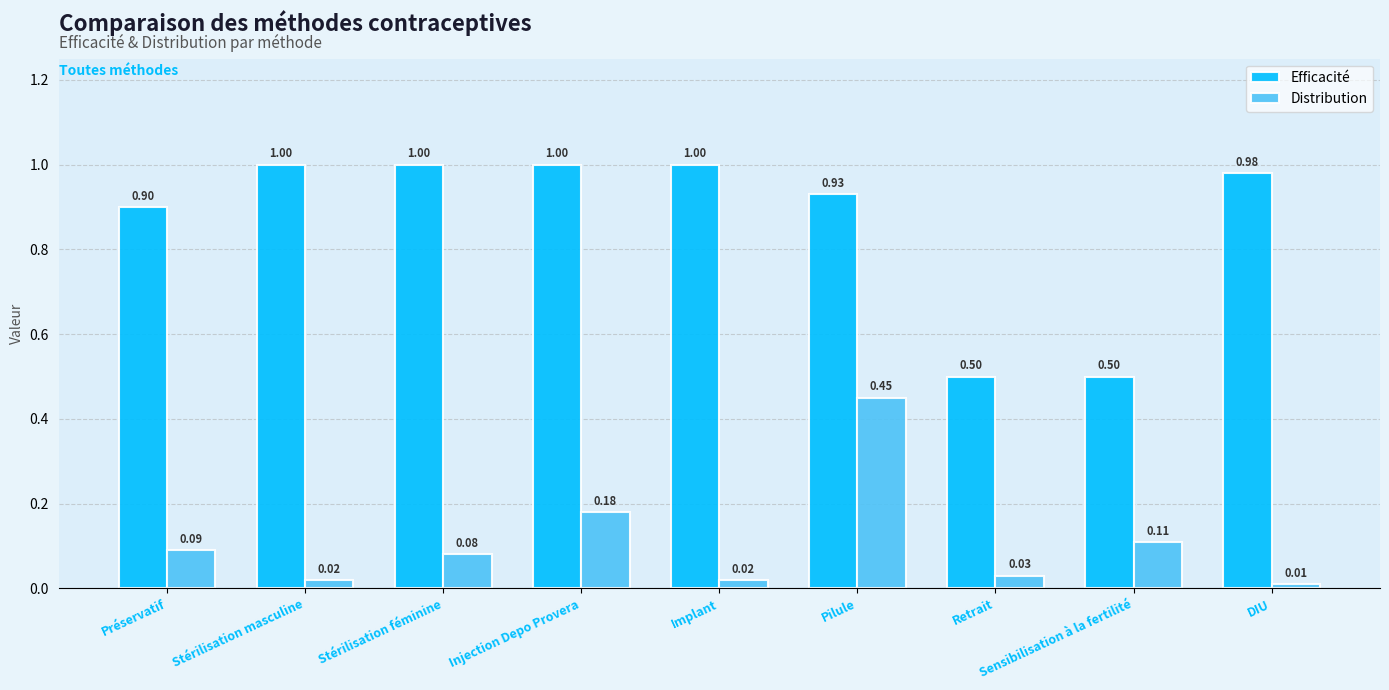

At which label does Distribution reach its peak?

Pilule